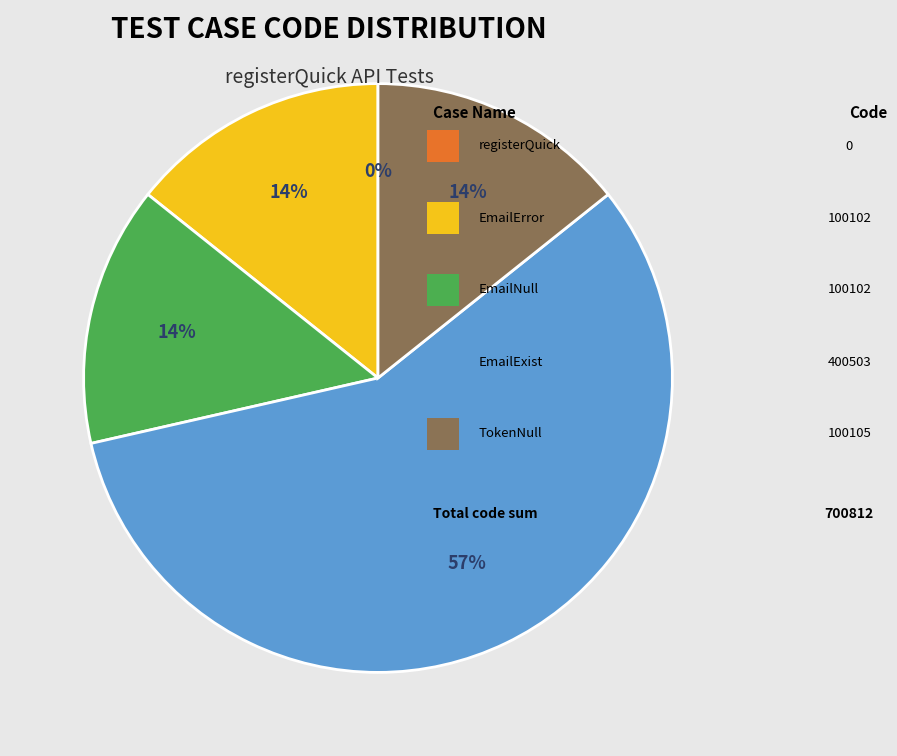

To the nearest percent, what is the average slice percentage?

20%